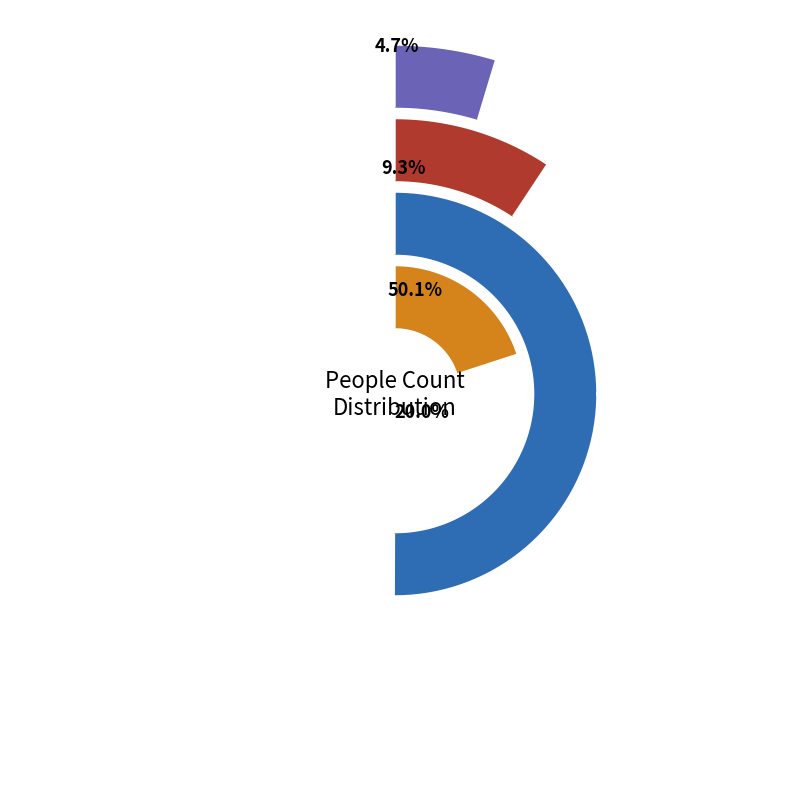

Between 4 and 1, which is larger?

4